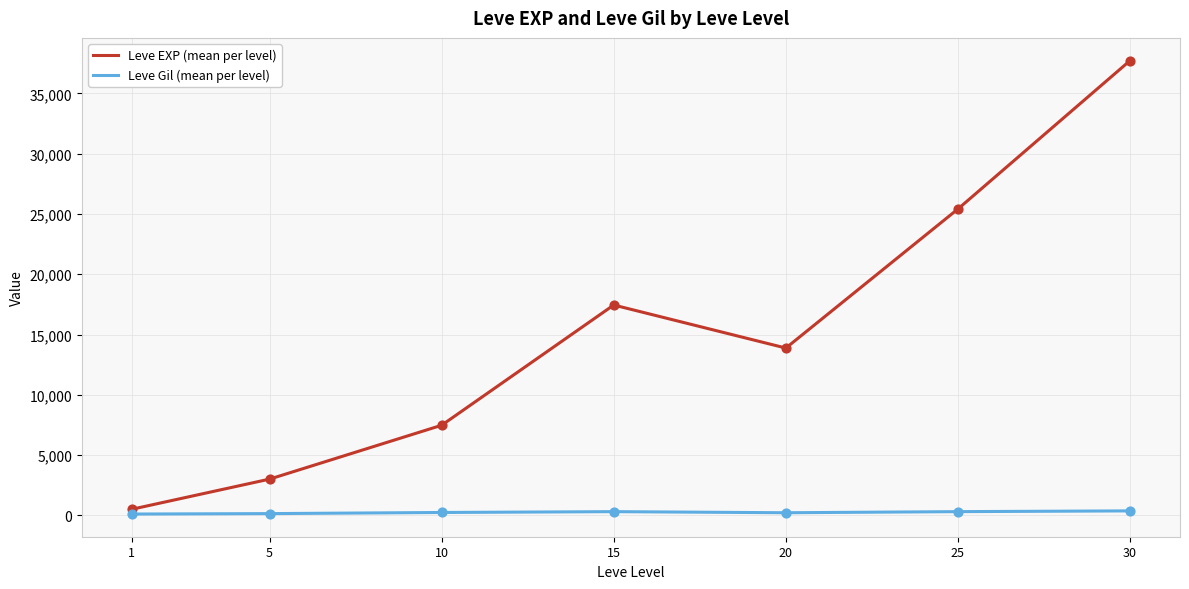

What is the total value across all series at 25?

25722.7